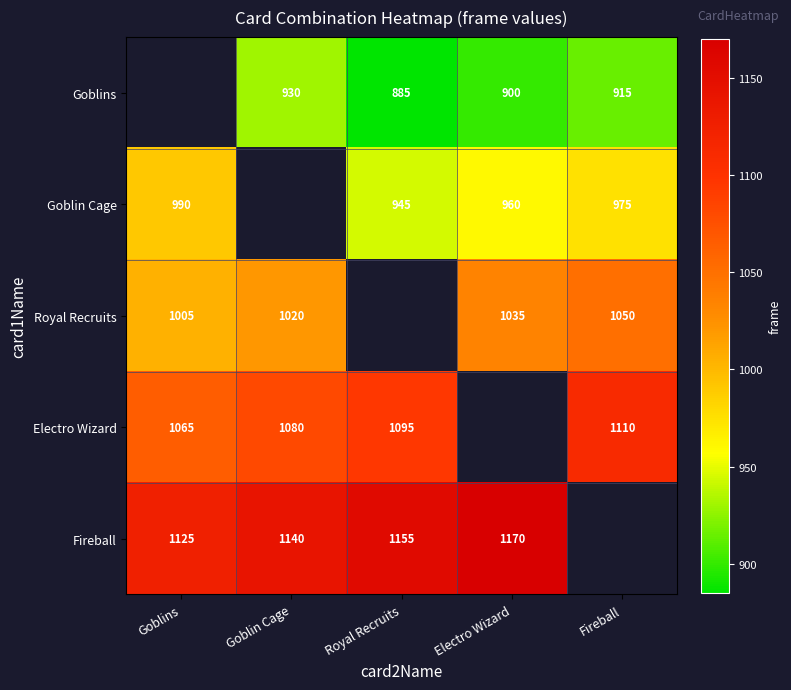

What is the difference between the highest and lowest values at Fireball?

195.0